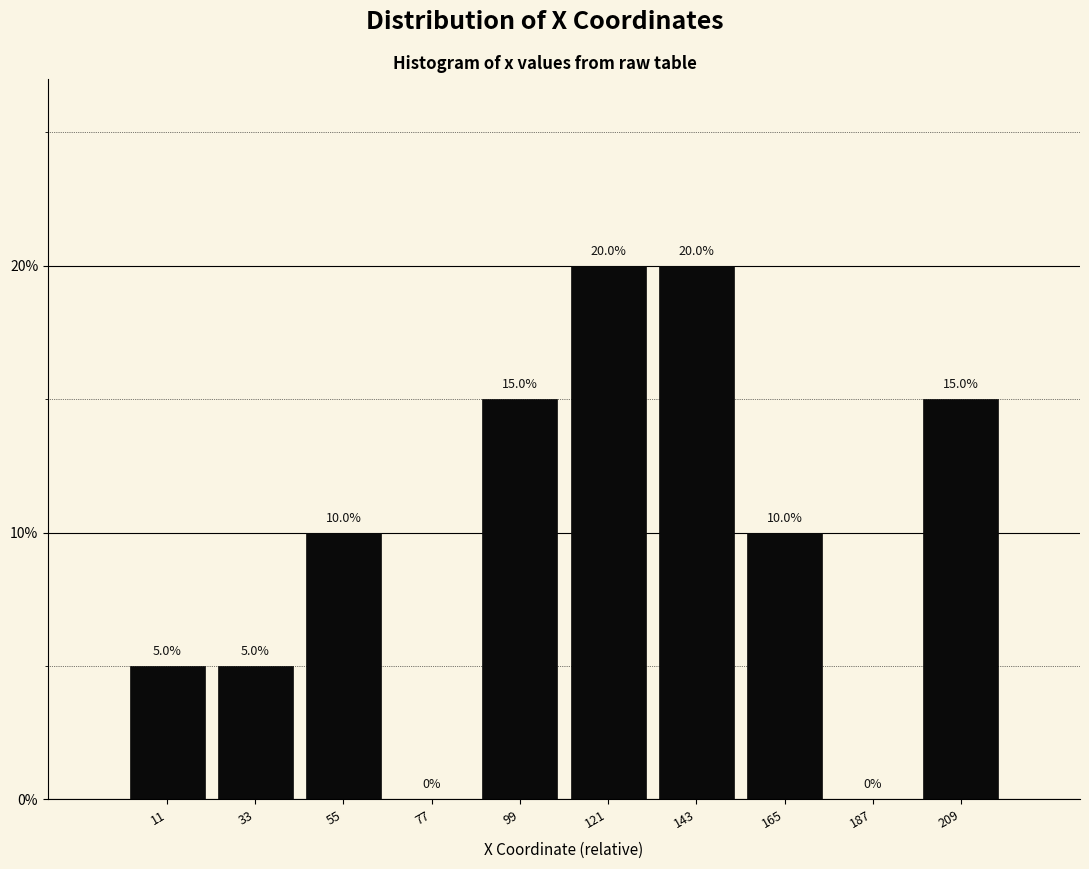

Reading left to right, list every bar in this chart as the range it spans on the x-axis followed by its height. The bar edges are not printed on the chart, so give them approximately, as read against the axis.

0 to 20: 5.0
20 to 45: 5.0
45 to 65: 10.0
65 to 90: 0.0
90 to 110: 15.0
110 to 130: 20.0
130 to 155: 20.0
155 to 175: 10.0
175 to 200: 0.0
200 to 220: 15.0